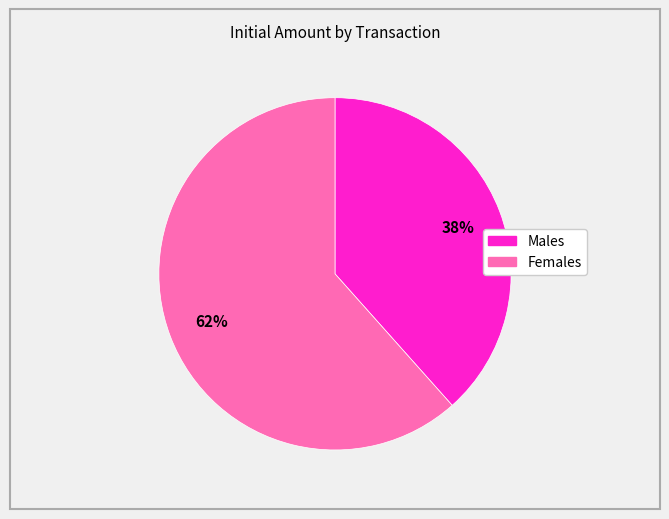

Does any single category account for the majority?

Yes